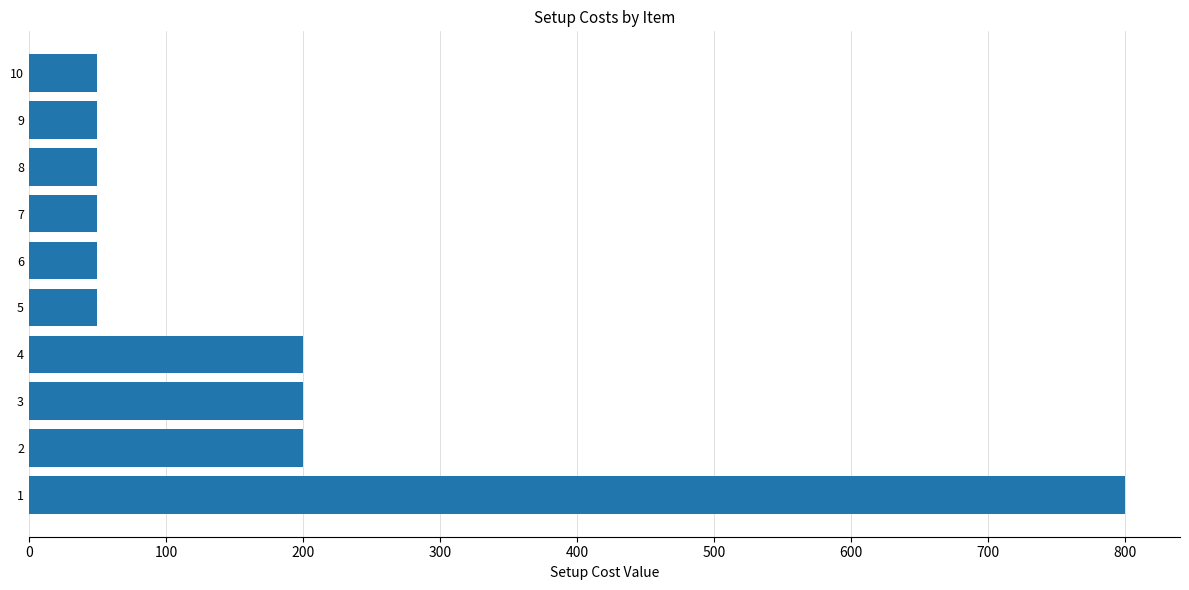

What is the minimum value shown in the chart?

50